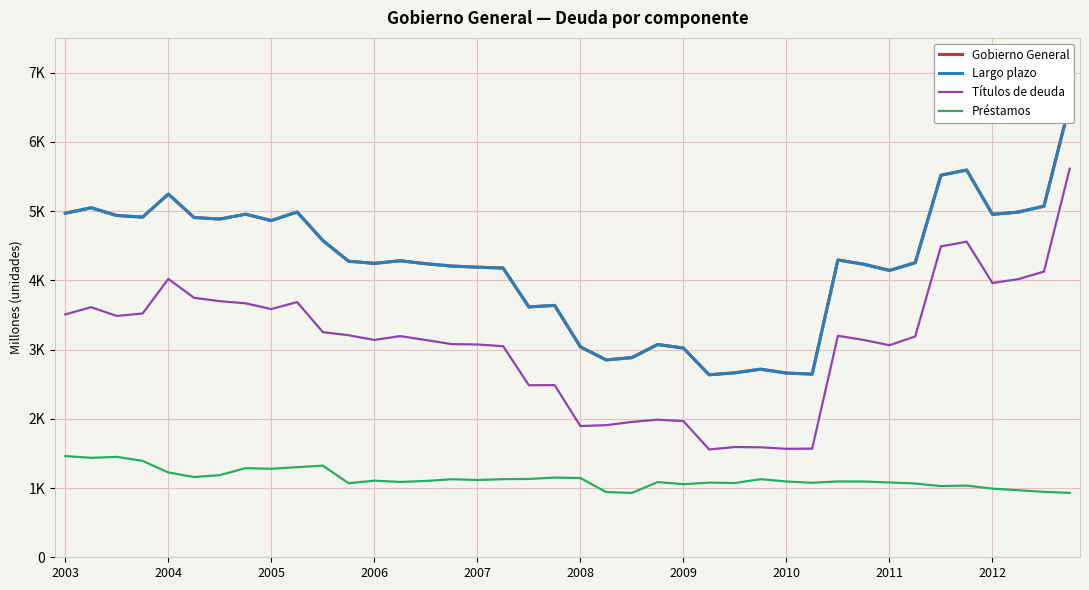

True or false: Gobierno General and Préstamos intersect in this chart.

False